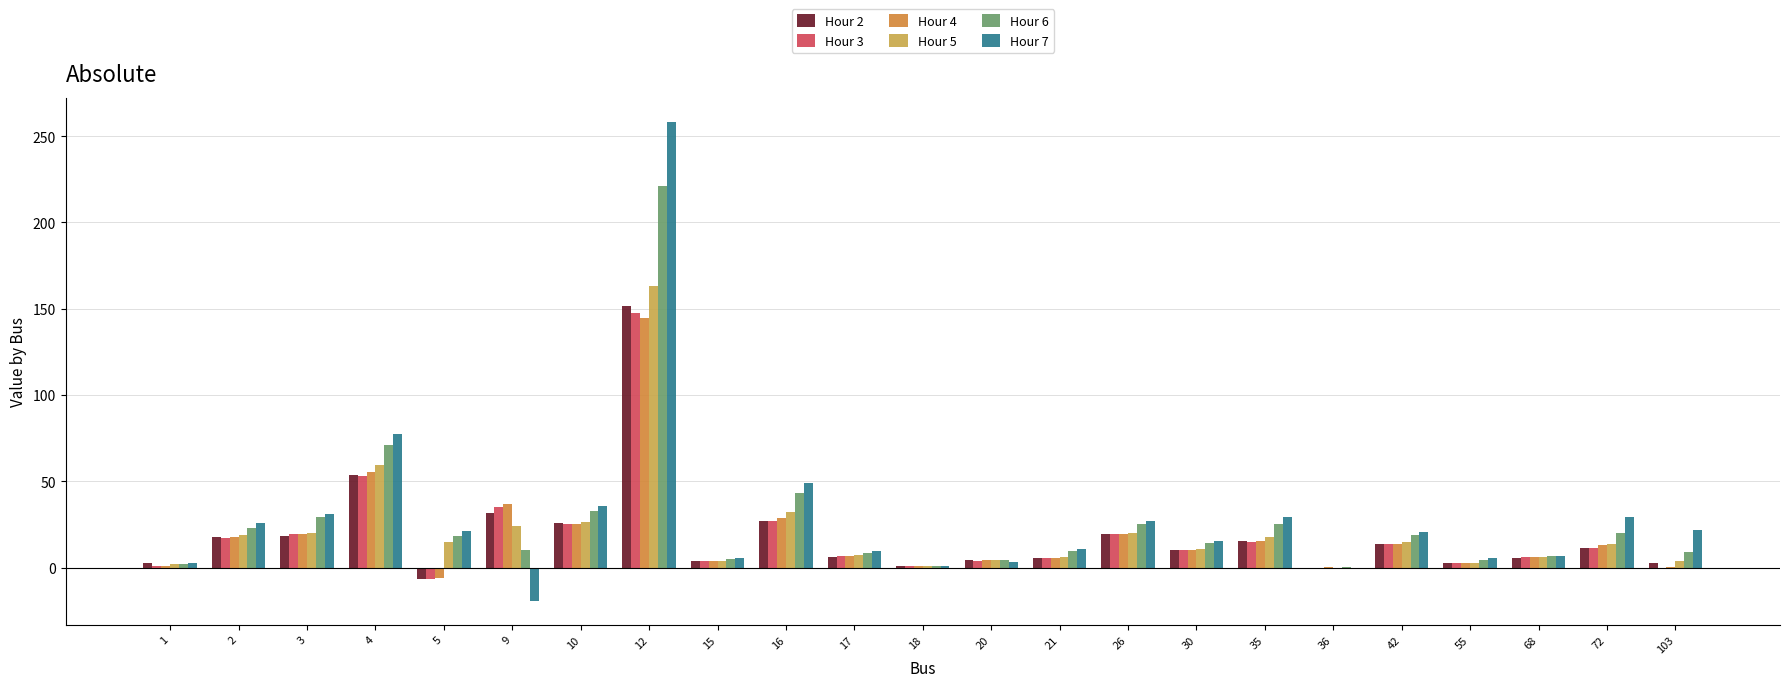

What is the difference between the Hour 5 values at 26 and 1?

18.4